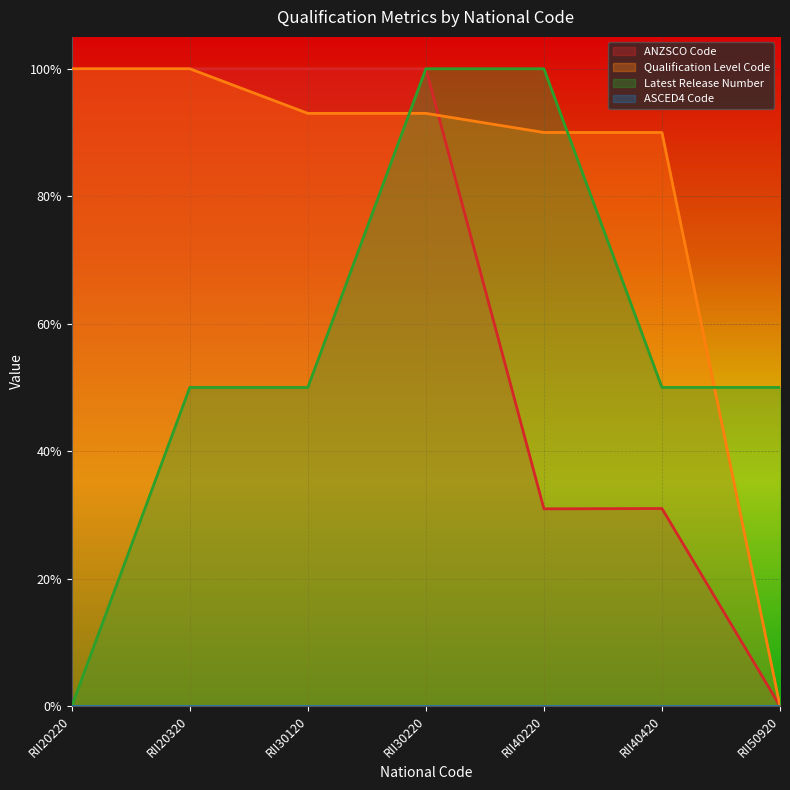

What is the total value across all series at RII40220?

2.2